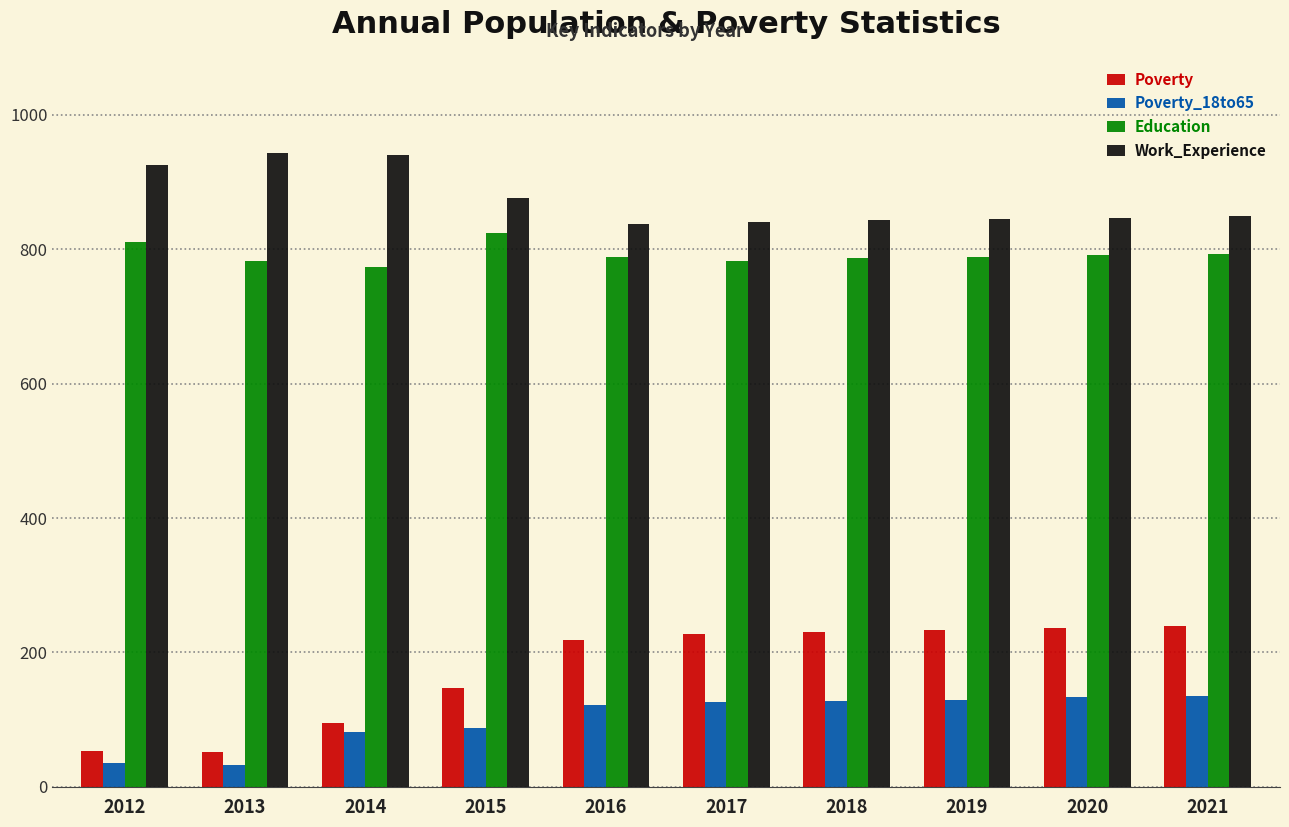

Which series has the largest range (max minus min)?

Poverty